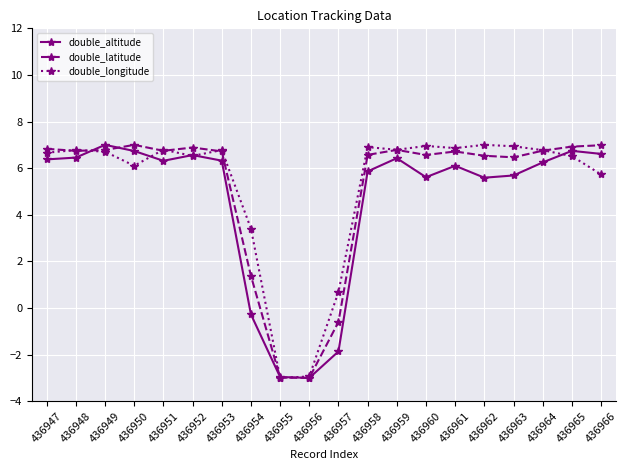

What is the greatest value displayed?

7.0